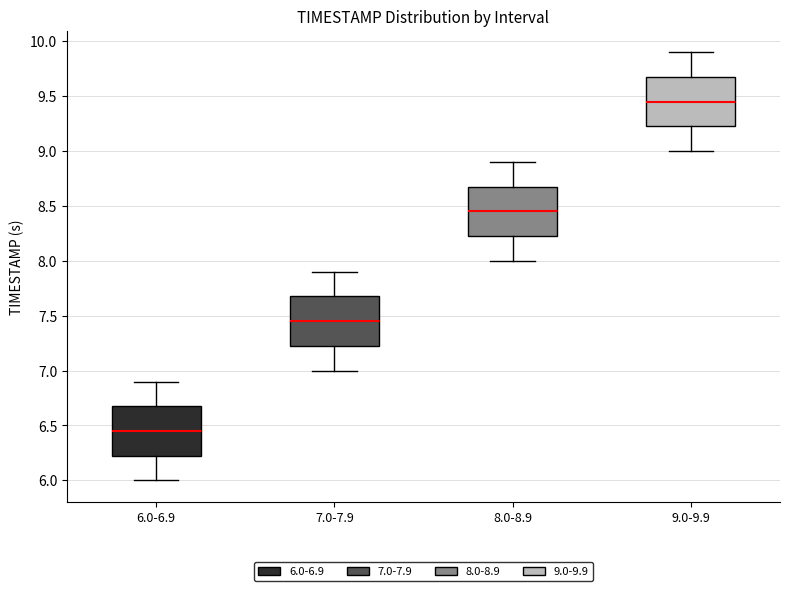

Which box has the highest median line?

9.0-9.9